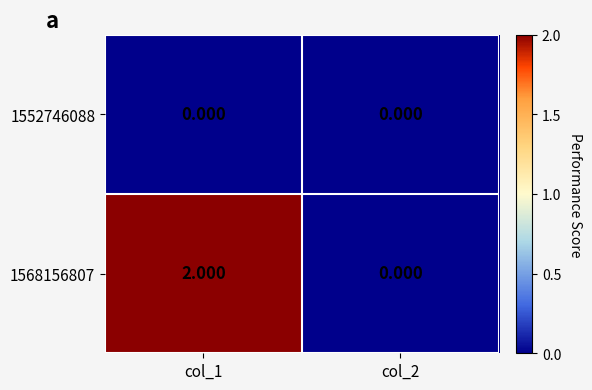

Which series has the largest total across all categories?

1568156807